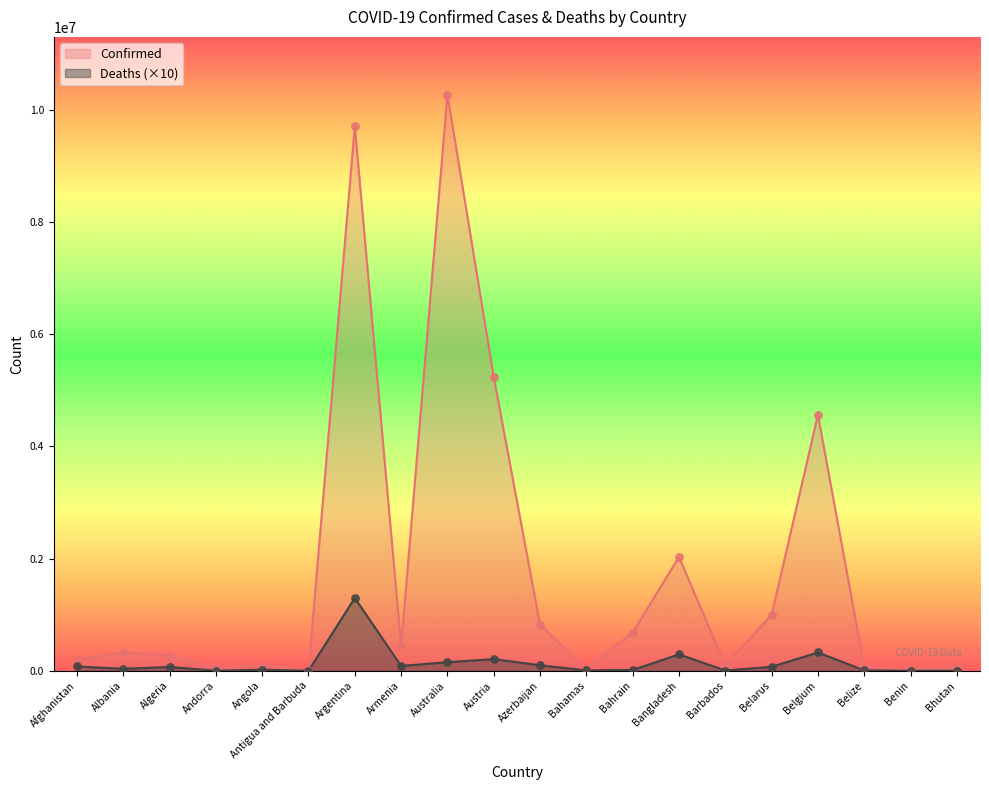

At how many categories does at least one series exceed 9290600?

2